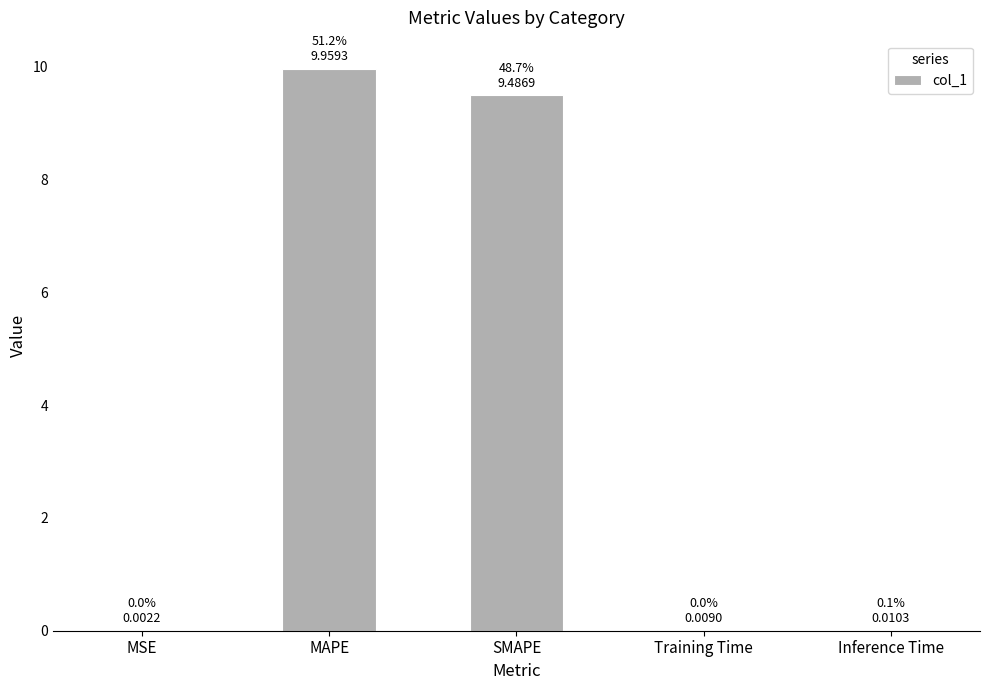

Which has a higher value, SMAPE or MSE?

SMAPE